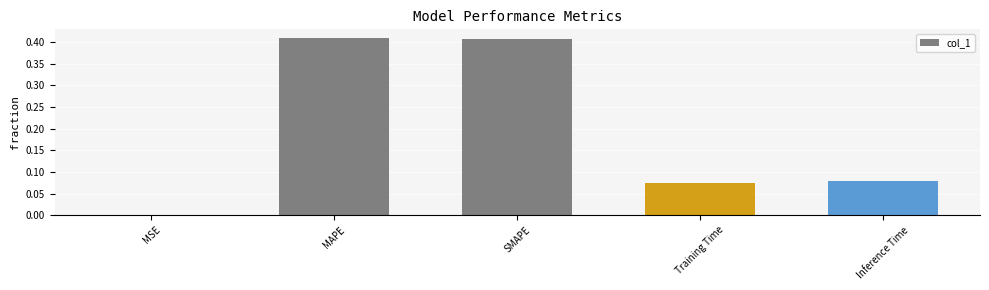

The chart shows a value of 0.0 at MSE. True or false?

True